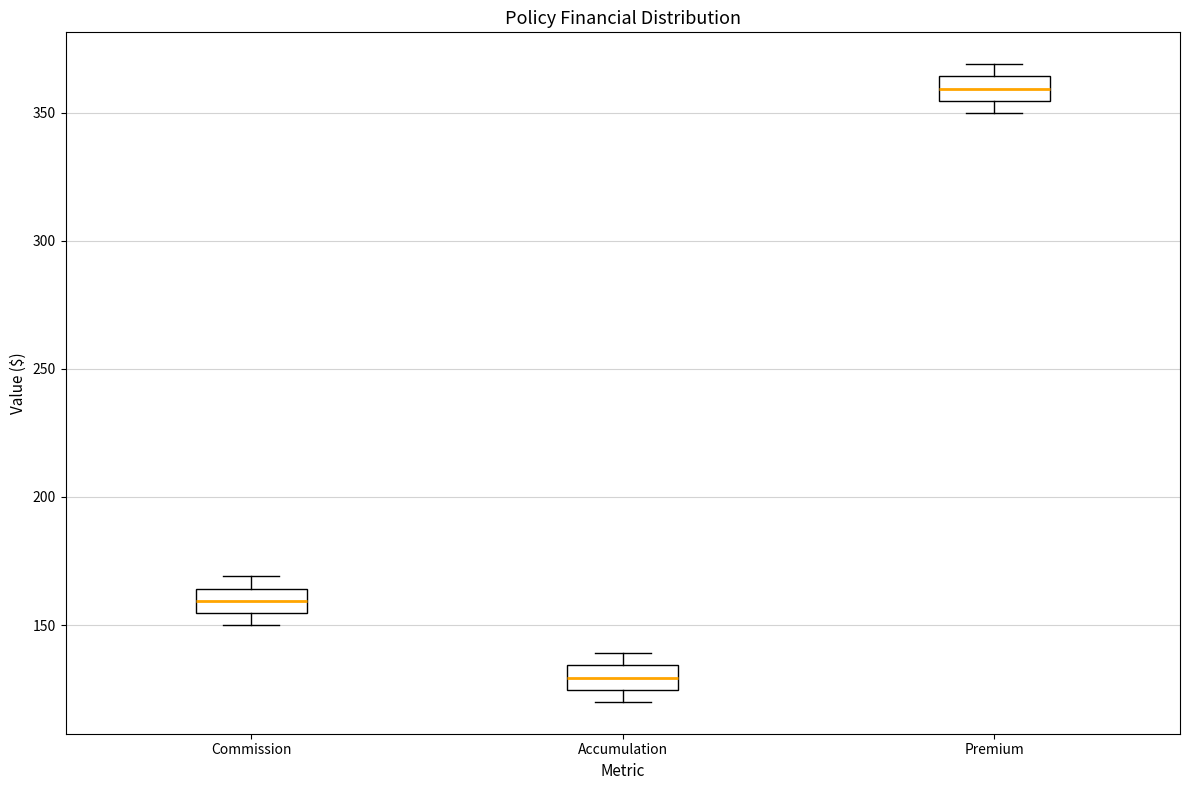

Where is the lower edge of the box for Premium on the y-axis? The values are not printed on the chart, so give them approximately, as read against the axis.

355